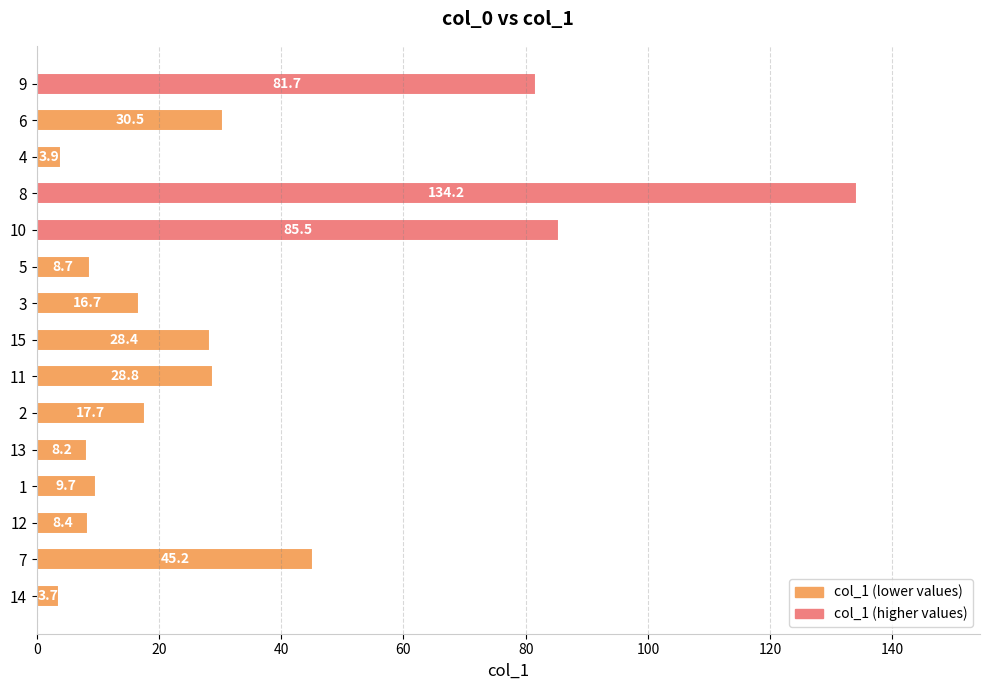

What is the smallest value displayed?

3.7